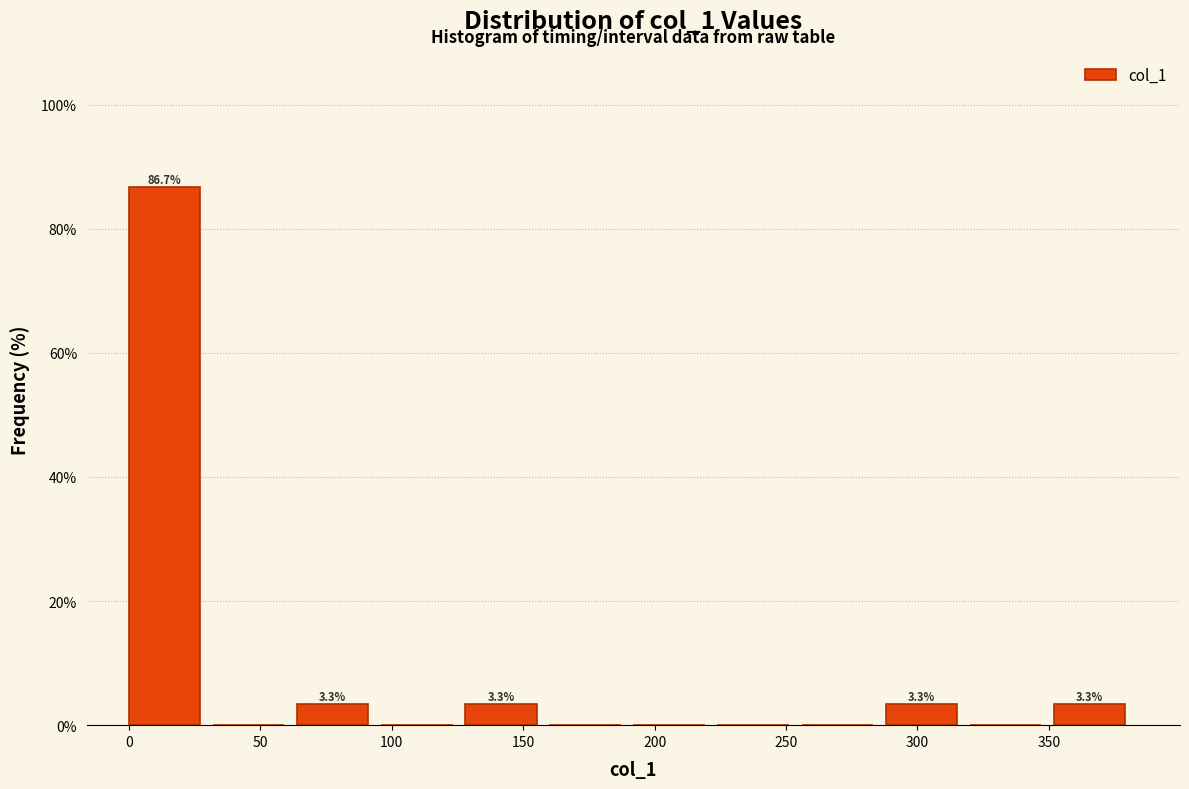

Over which range of the x-axis is the bar tallest?

0 to 30